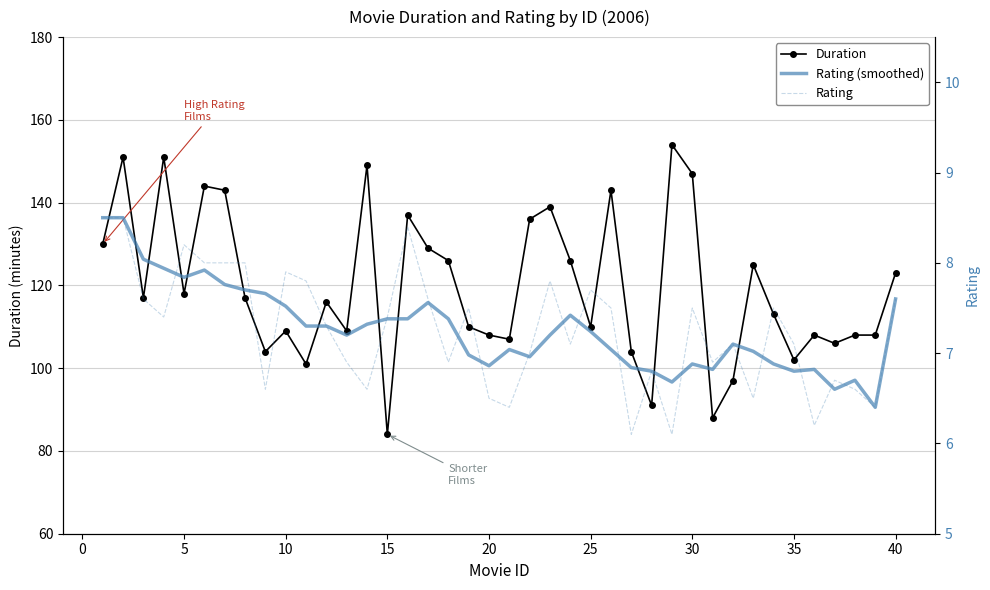

Does the chart have visible grid lines?

Yes